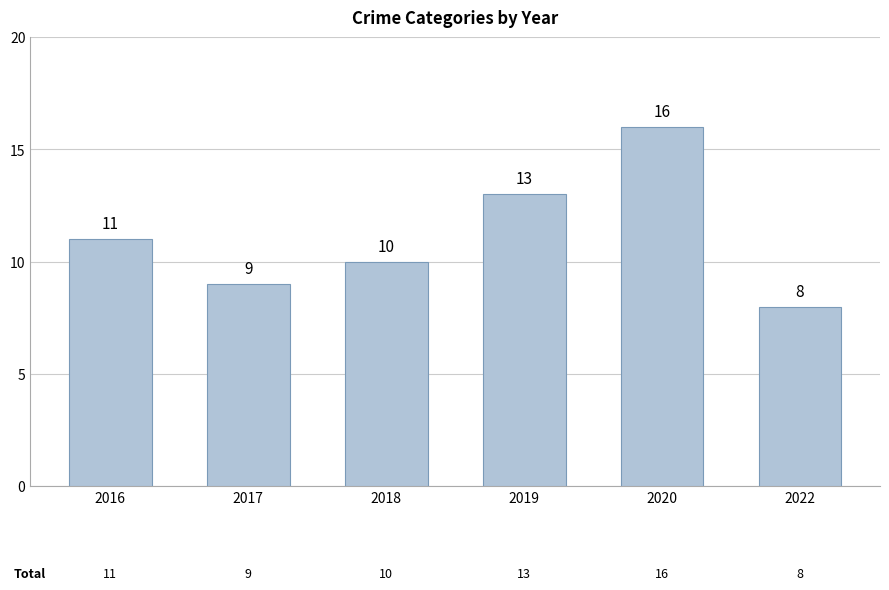

What is the difference between the maximum and minimum values?

8